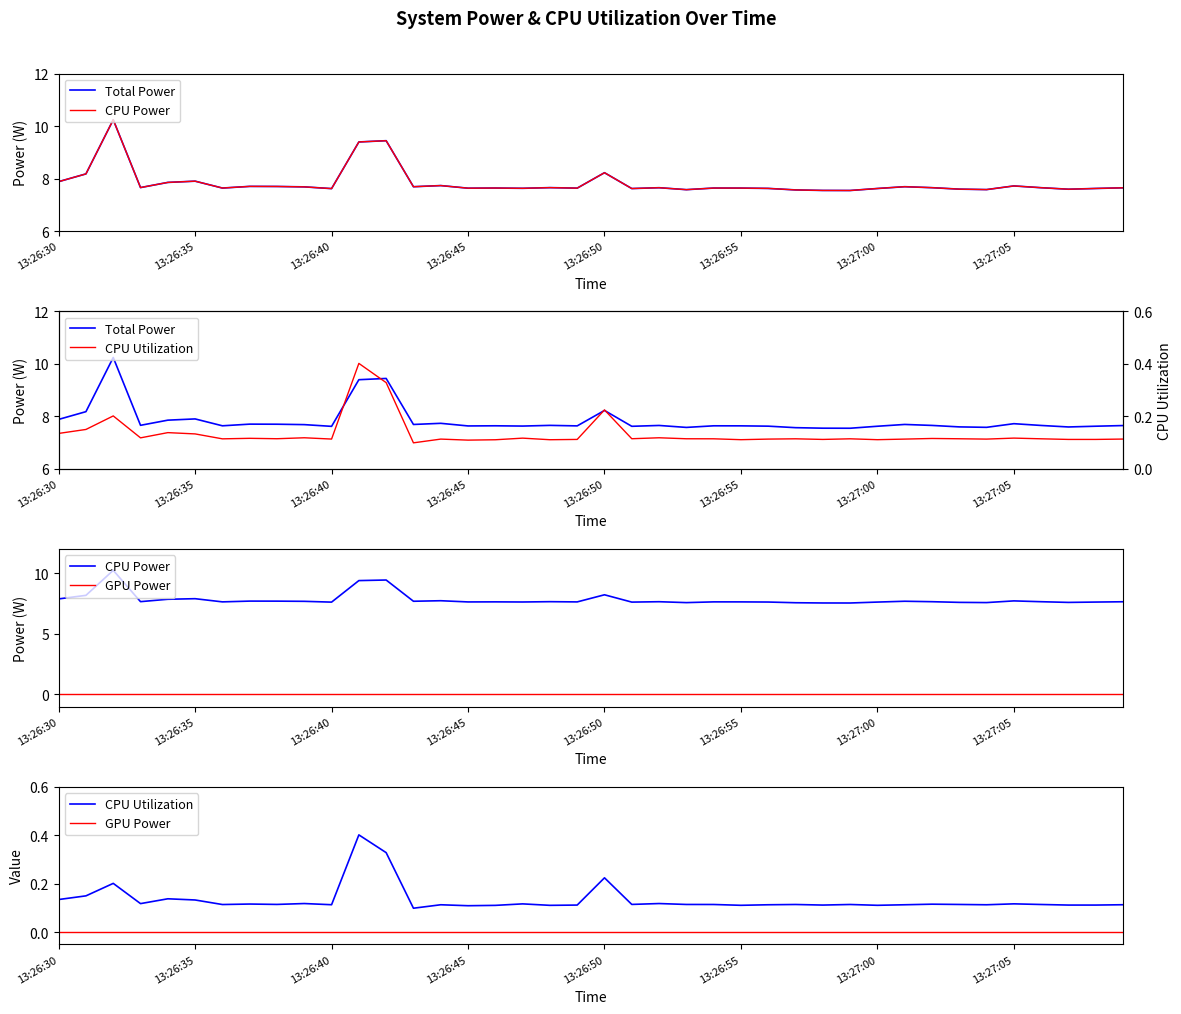

What value does the CPU Power series have at 13:27:05?

7.7